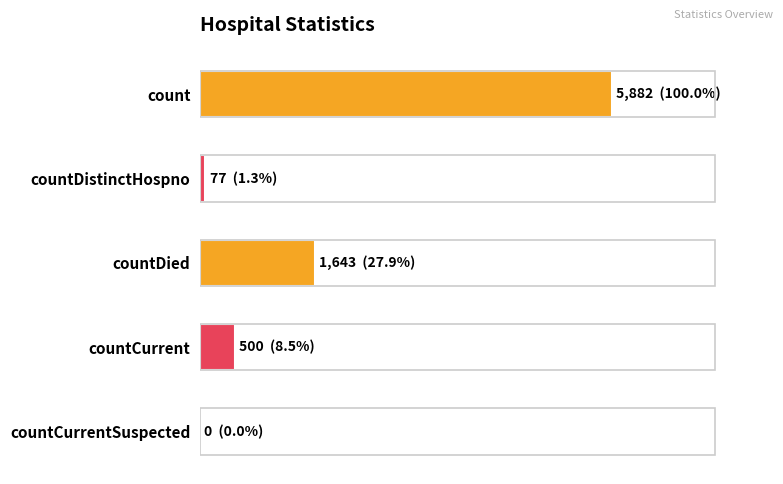

Does the chart contain any negative values?

No